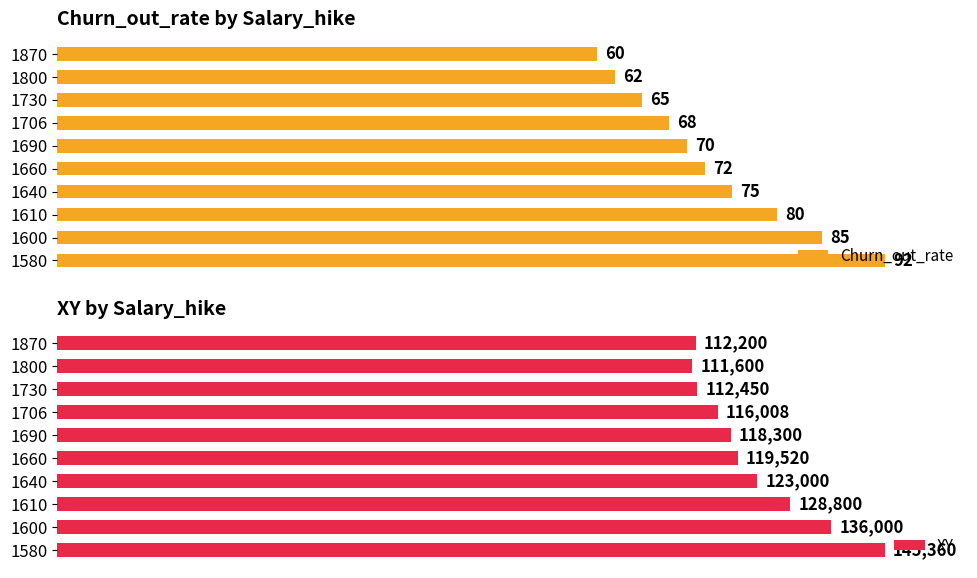

Does the chart contain any negative values?

No